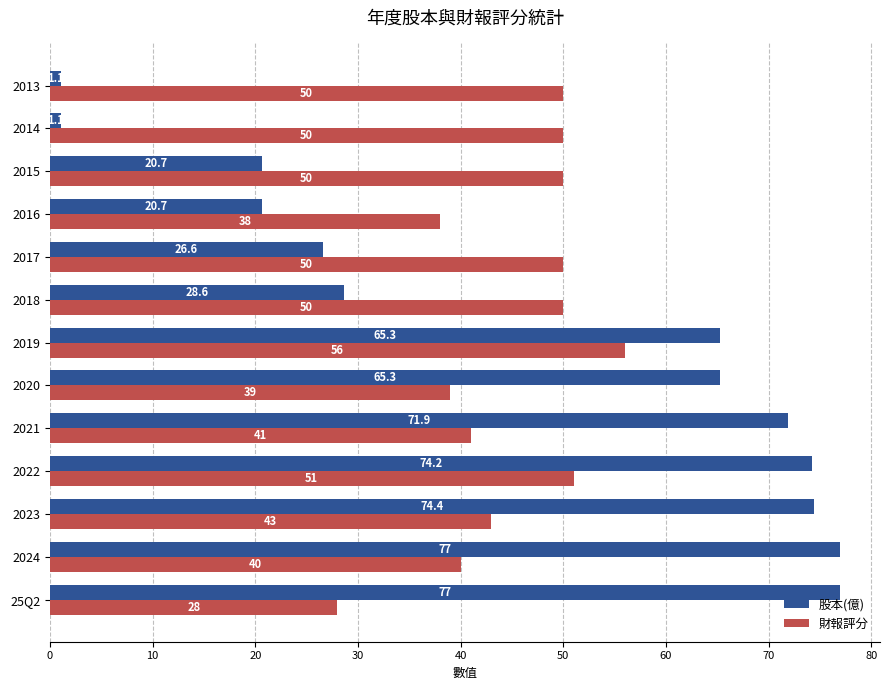

Which series has the widest spread of values?

股本(億)